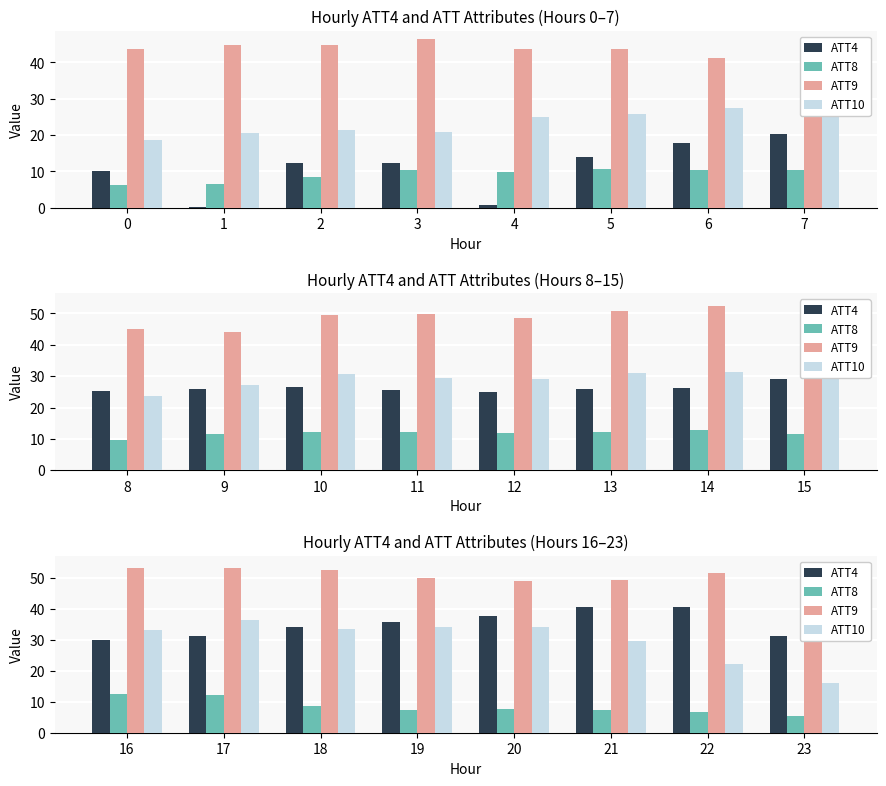

What is the value of the ATT8 bar at the 6th from the left?

7.4